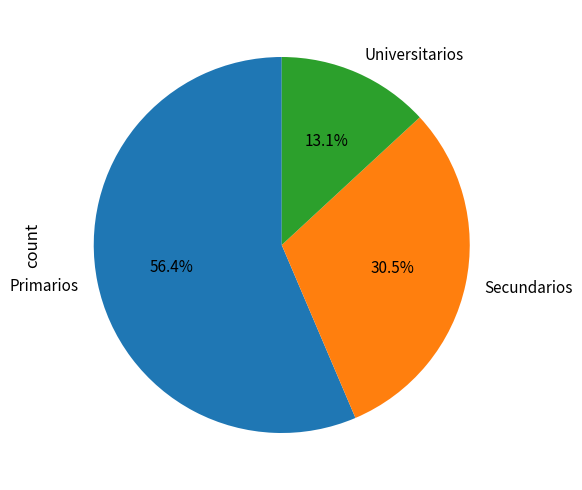

Do Secundarios and Primarios together represent more than half of the pie?

Yes